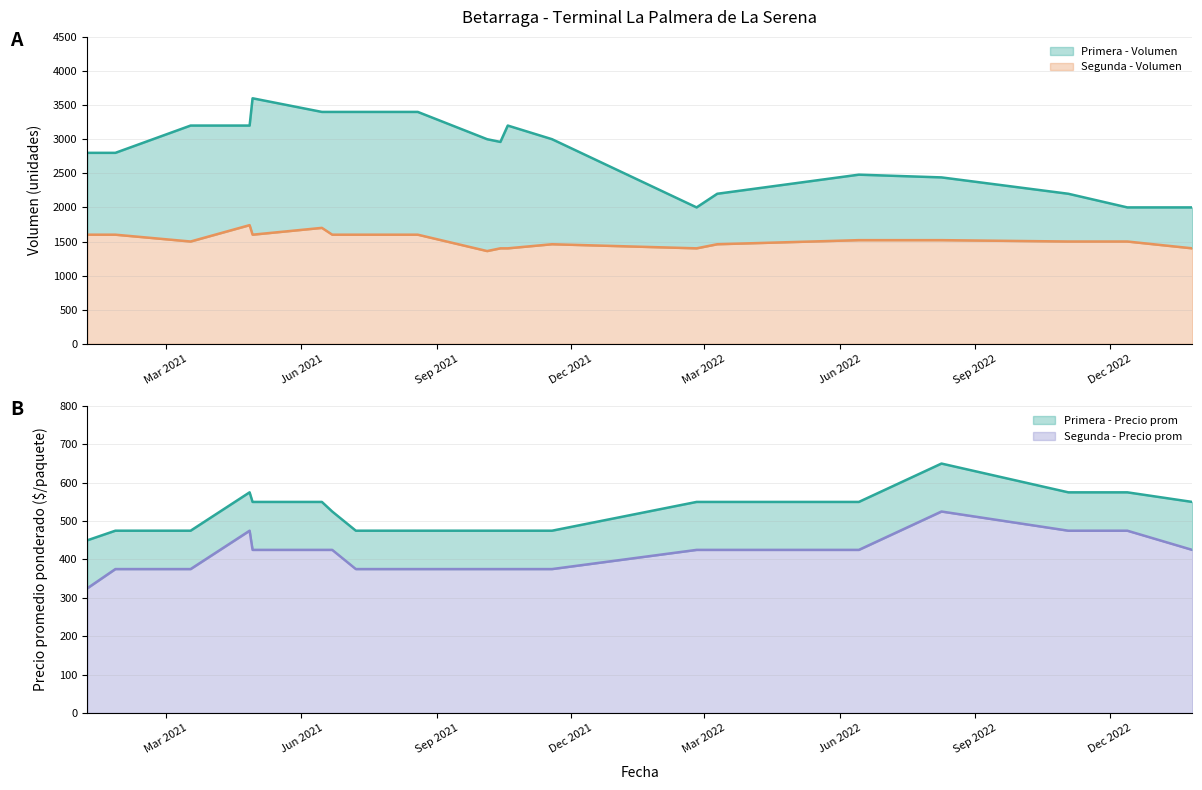

True or false: Segunda - Volumen and Segunda - Precio prom intersect in this chart.

False